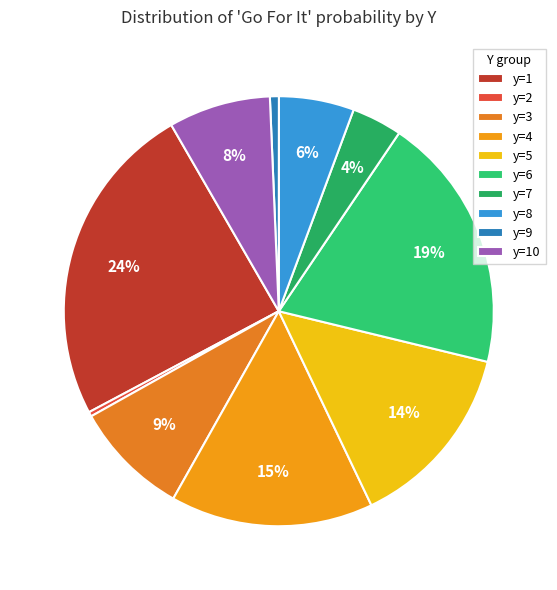

The y=6 slice represents 5% of the pie. True or false?

False